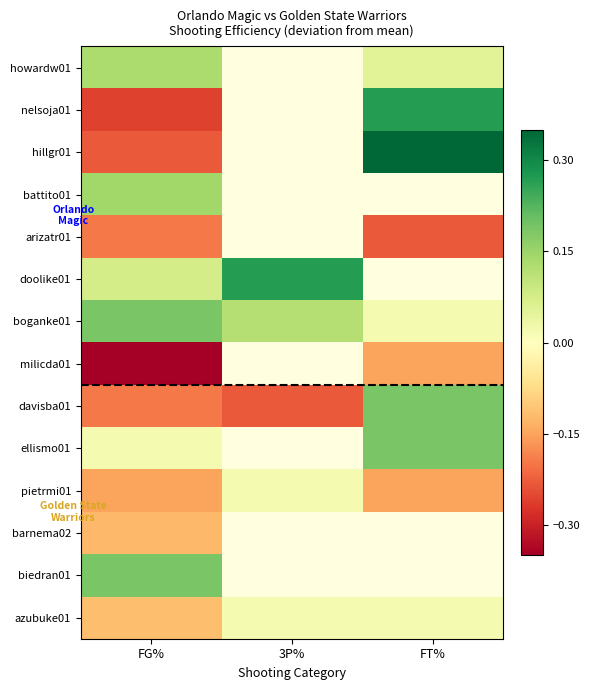

At 3P%, list the series in order from smallest to largest.

boganke01, milicda01, davisba01, ellismo01, pietrmi01, barnema02, biedran01, azubuke01, howardw01, nelsoja01, hillgr01, battito01, arizatr01, doolike01